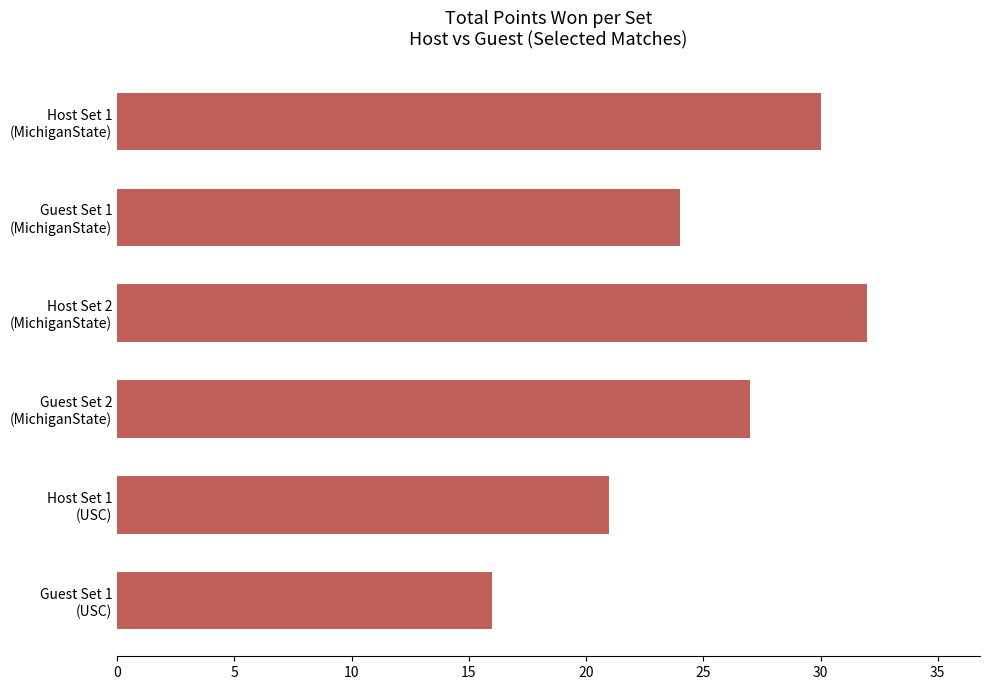

What is the greatest value displayed?

32